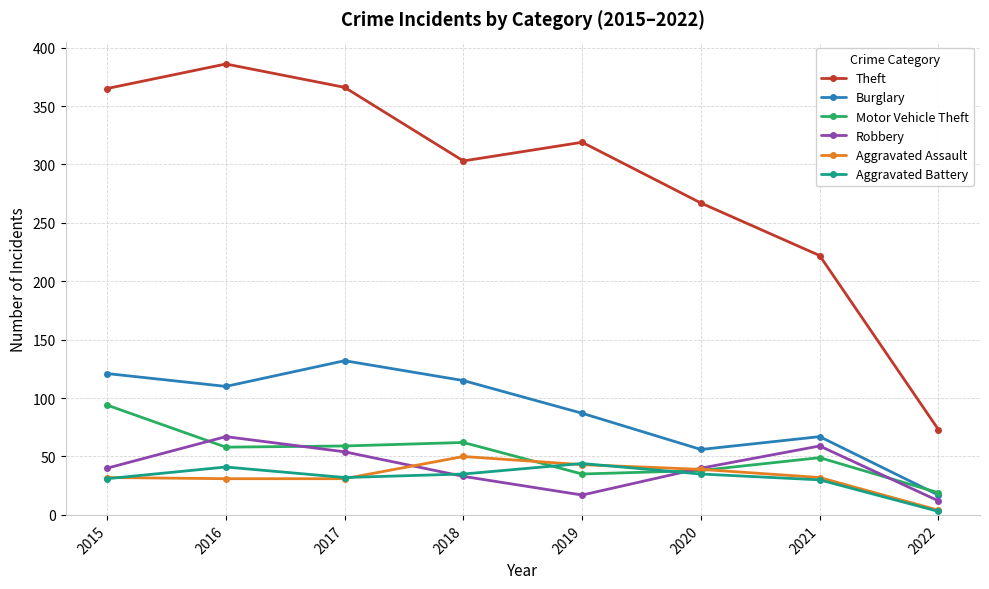

Which series has the largest range (max minus min)?

Theft